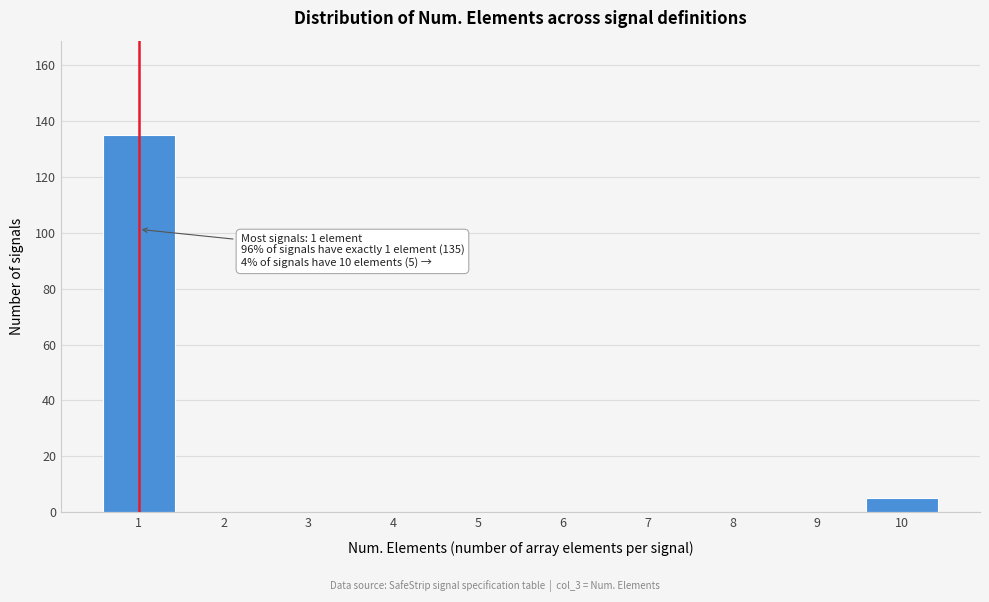

Reading left to right, extract all data points from this chart.

1=135	2=0	3=0	4=0	5=0	6=0	7=0	8=0	9=0	10=5